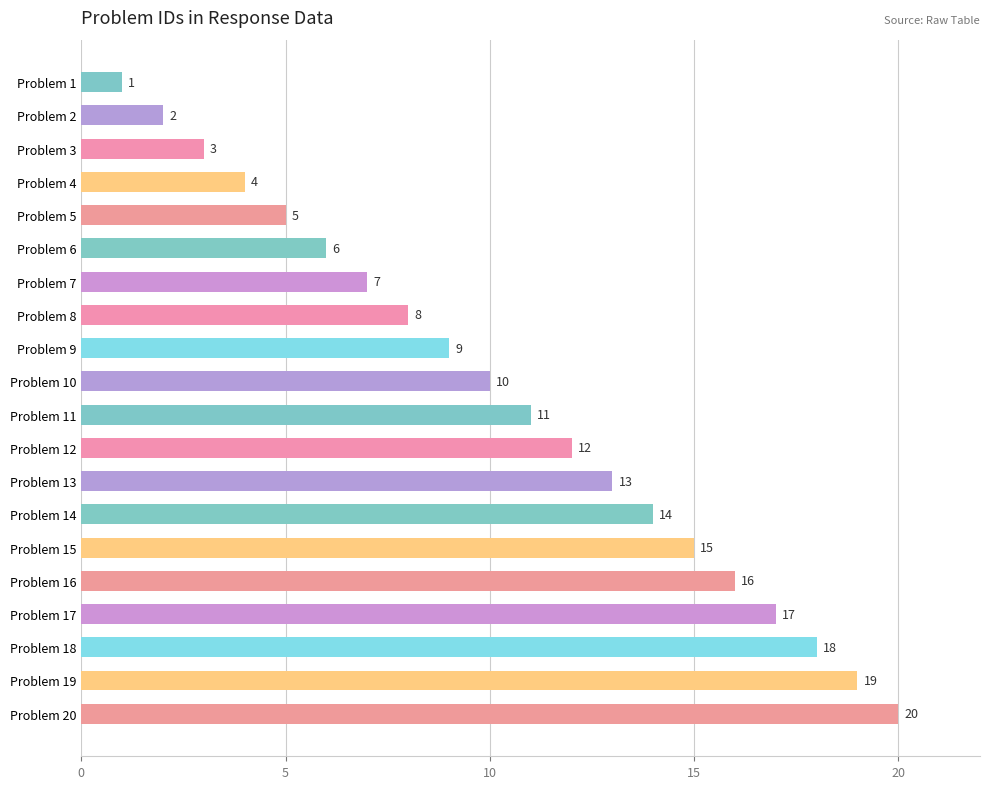

List the labels in order of value, largest first.

Problem 20, Problem 19, Problem 18, Problem 17, Problem 16, Problem 15, Problem 14, Problem 13, Problem 12, Problem 11, Problem 10, Problem 9, Problem 8, Problem 7, Problem 6, Problem 5, Problem 4, Problem 3, Problem 2, Problem 1